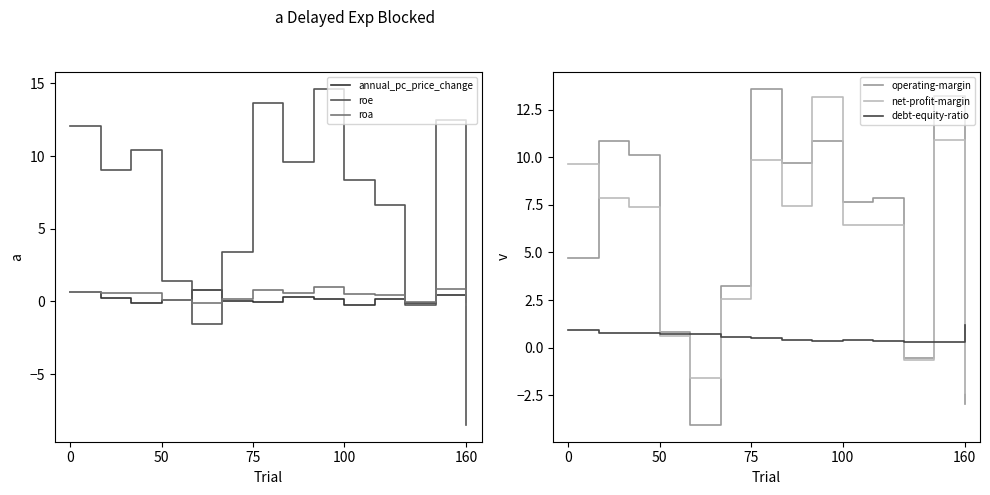

What is the highest value of the roe series?

14.6